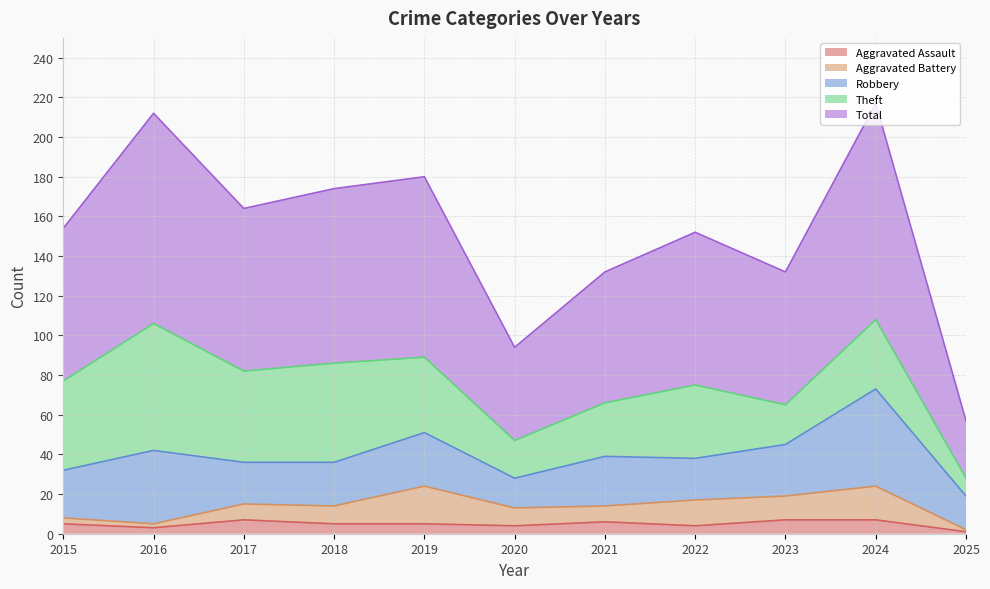

Where is Aggravated Battery nearest to the value 10?

2018